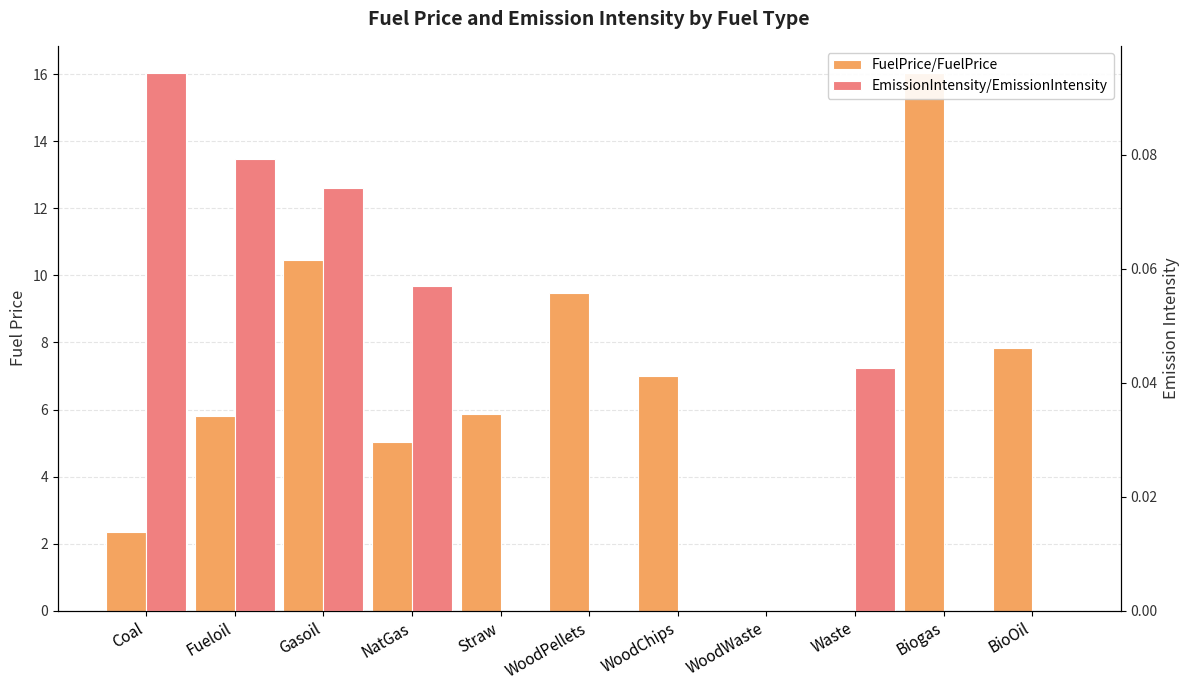

Which category has the highest value in the EmissionIntensity/EmissionIntensity series?

Coal